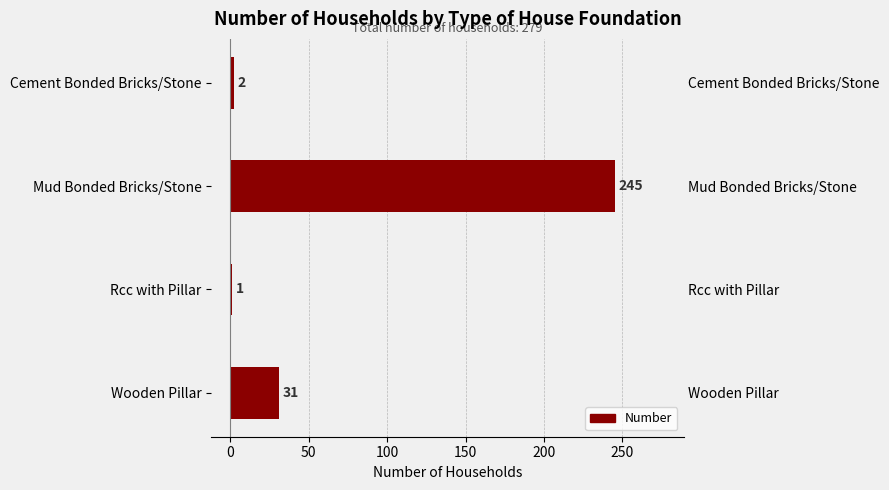

What is the difference between the maximum and minimum values?

244